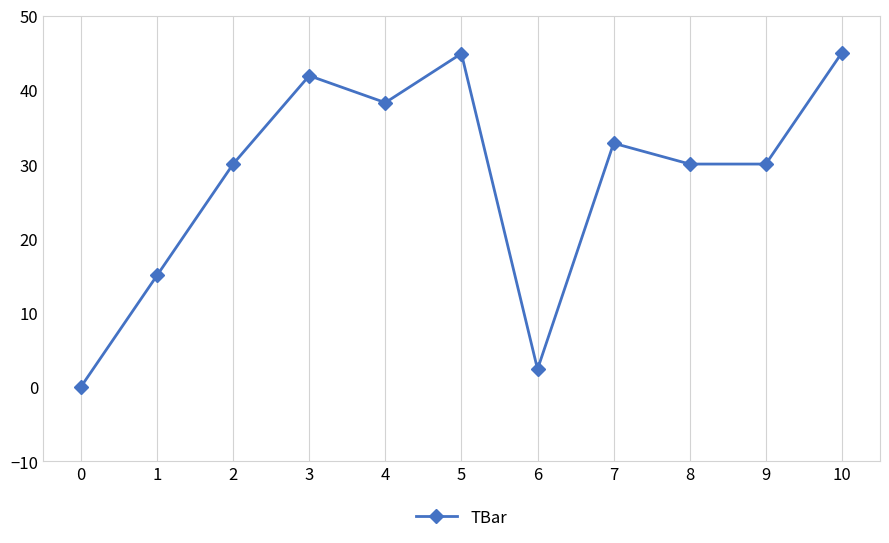

How many positive values are there?

10